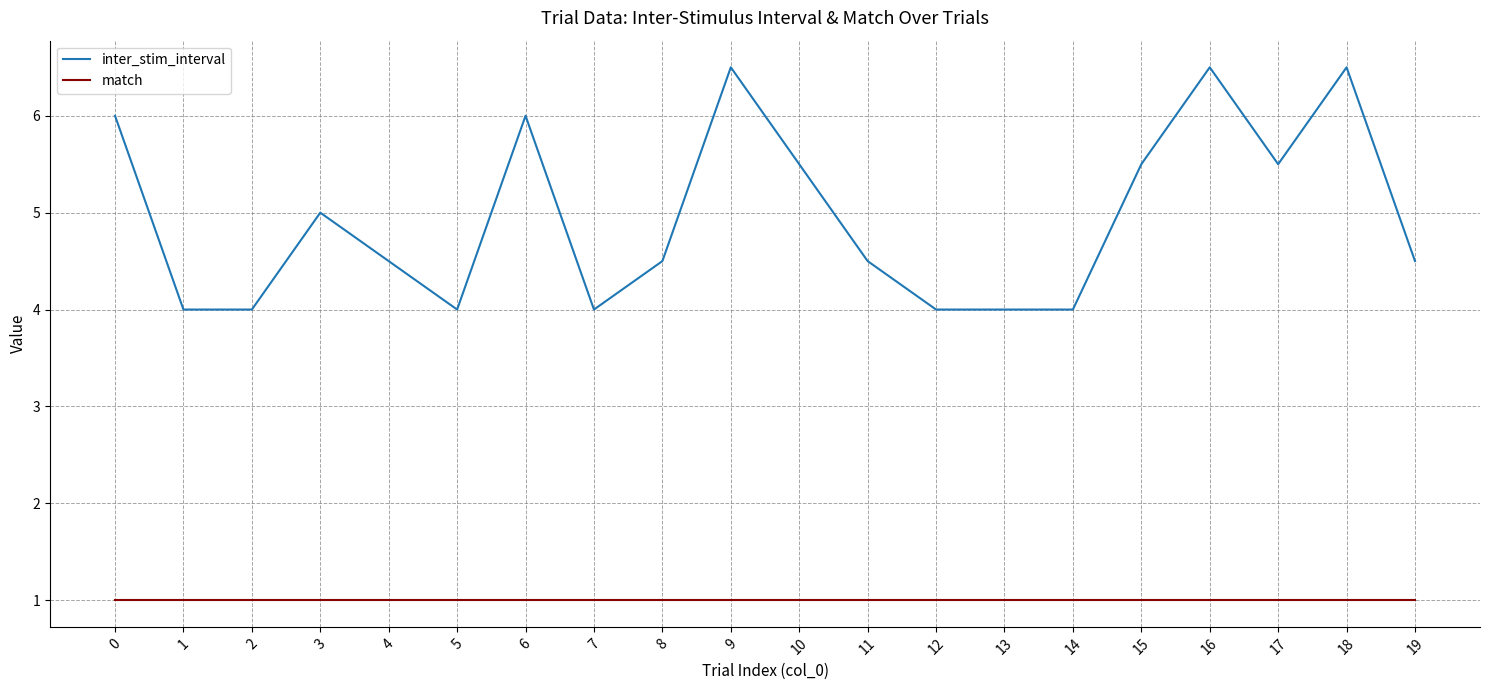

True or false: match and inter_stim_interval cross at least once.

False